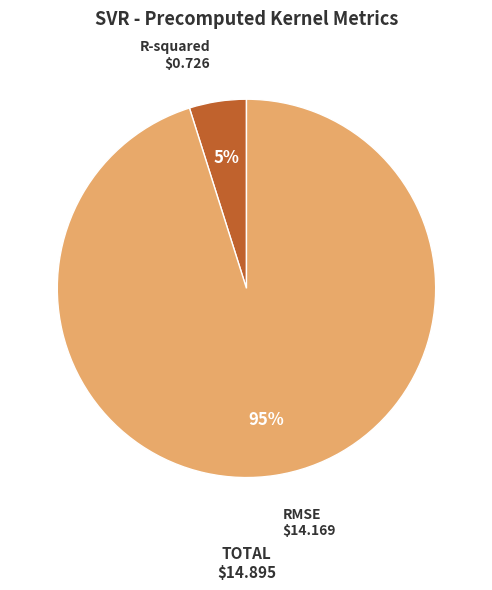

To the nearest percent, what is the difference between the largest and smallest slice percentages?

90%